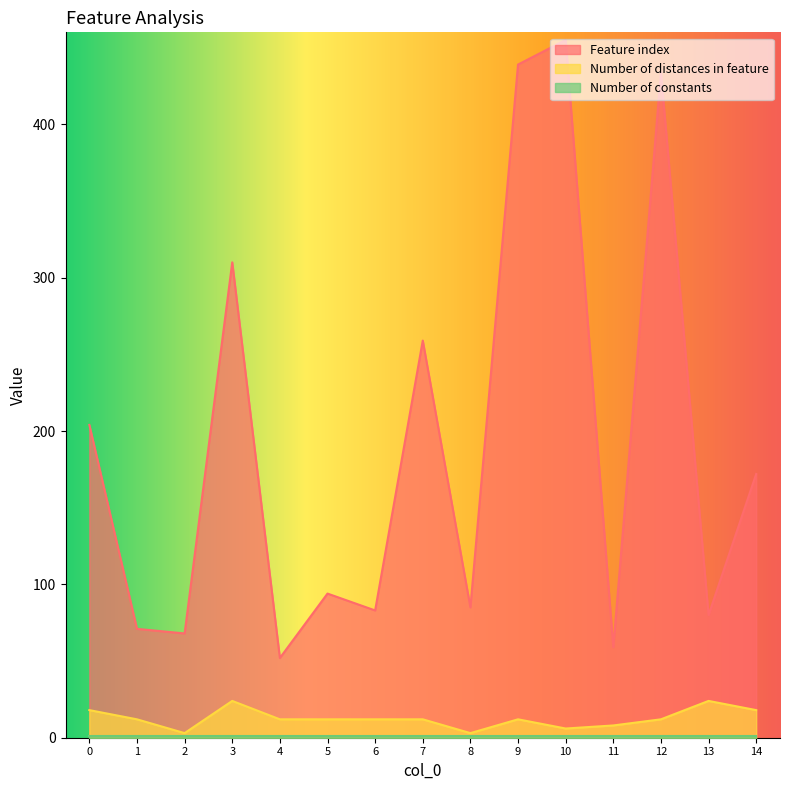

What is the difference between the second highest and minimum values in the Number of distances in feature series?

21